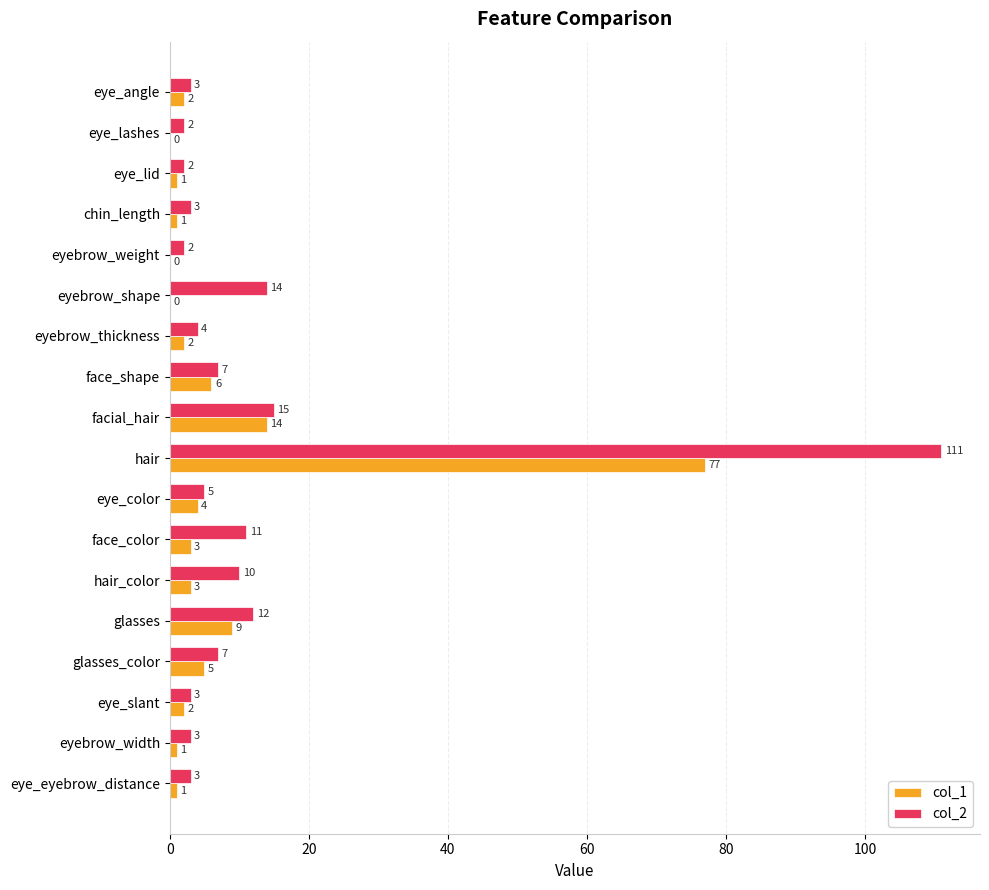

At which category is the sum across all series the highest?

hair